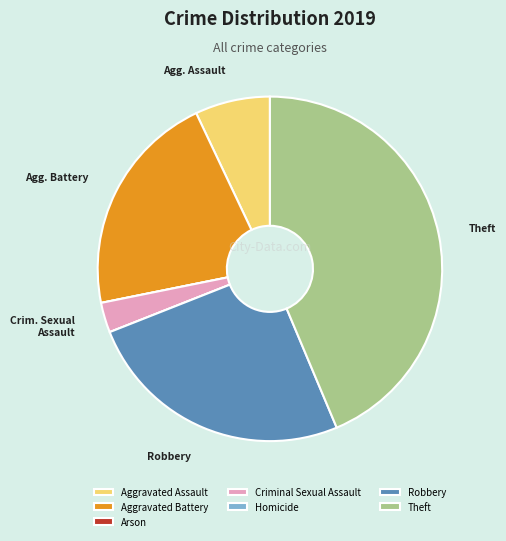

Is Criminal Sexual Assault the majority of the pie?

No